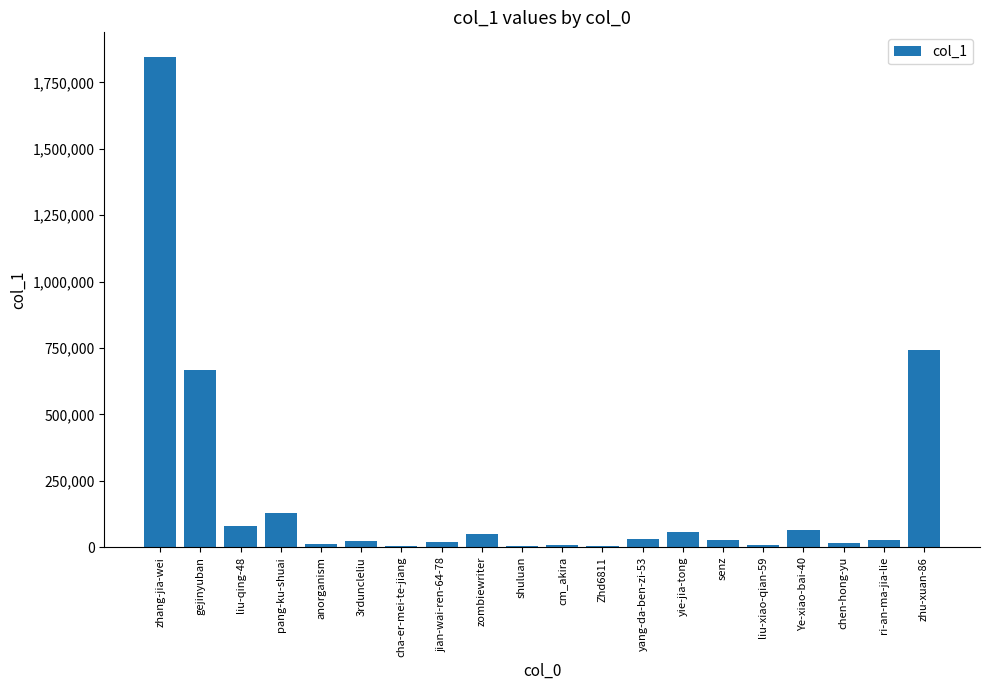

What value does the data have at jian-wai-ren-64-78?

19987